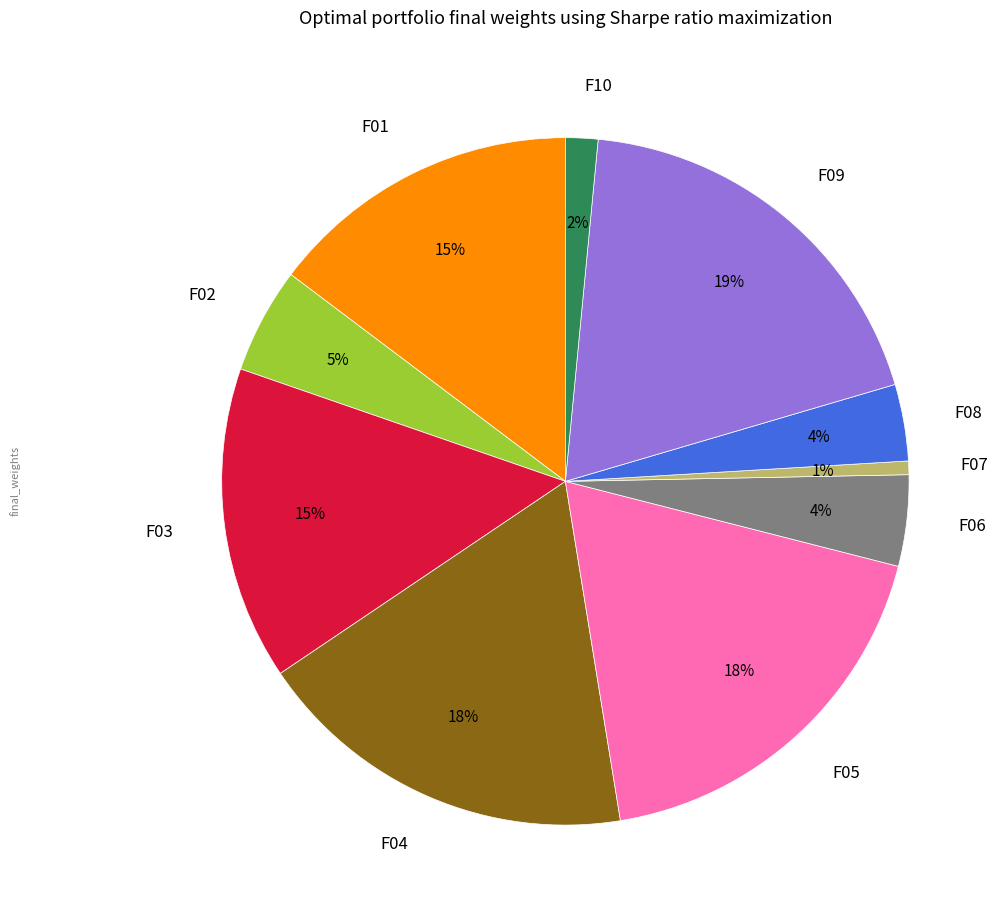

Does F03 represent more than half of the total?

No